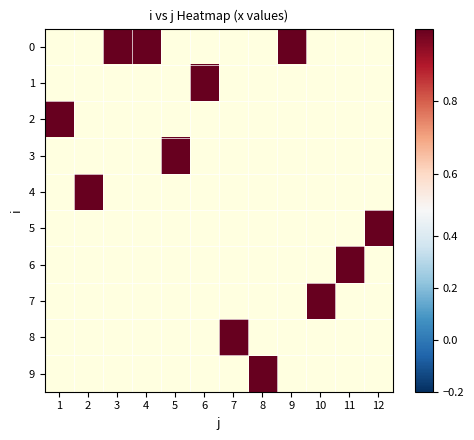

What is the minimum value shown in the chart?

1.0